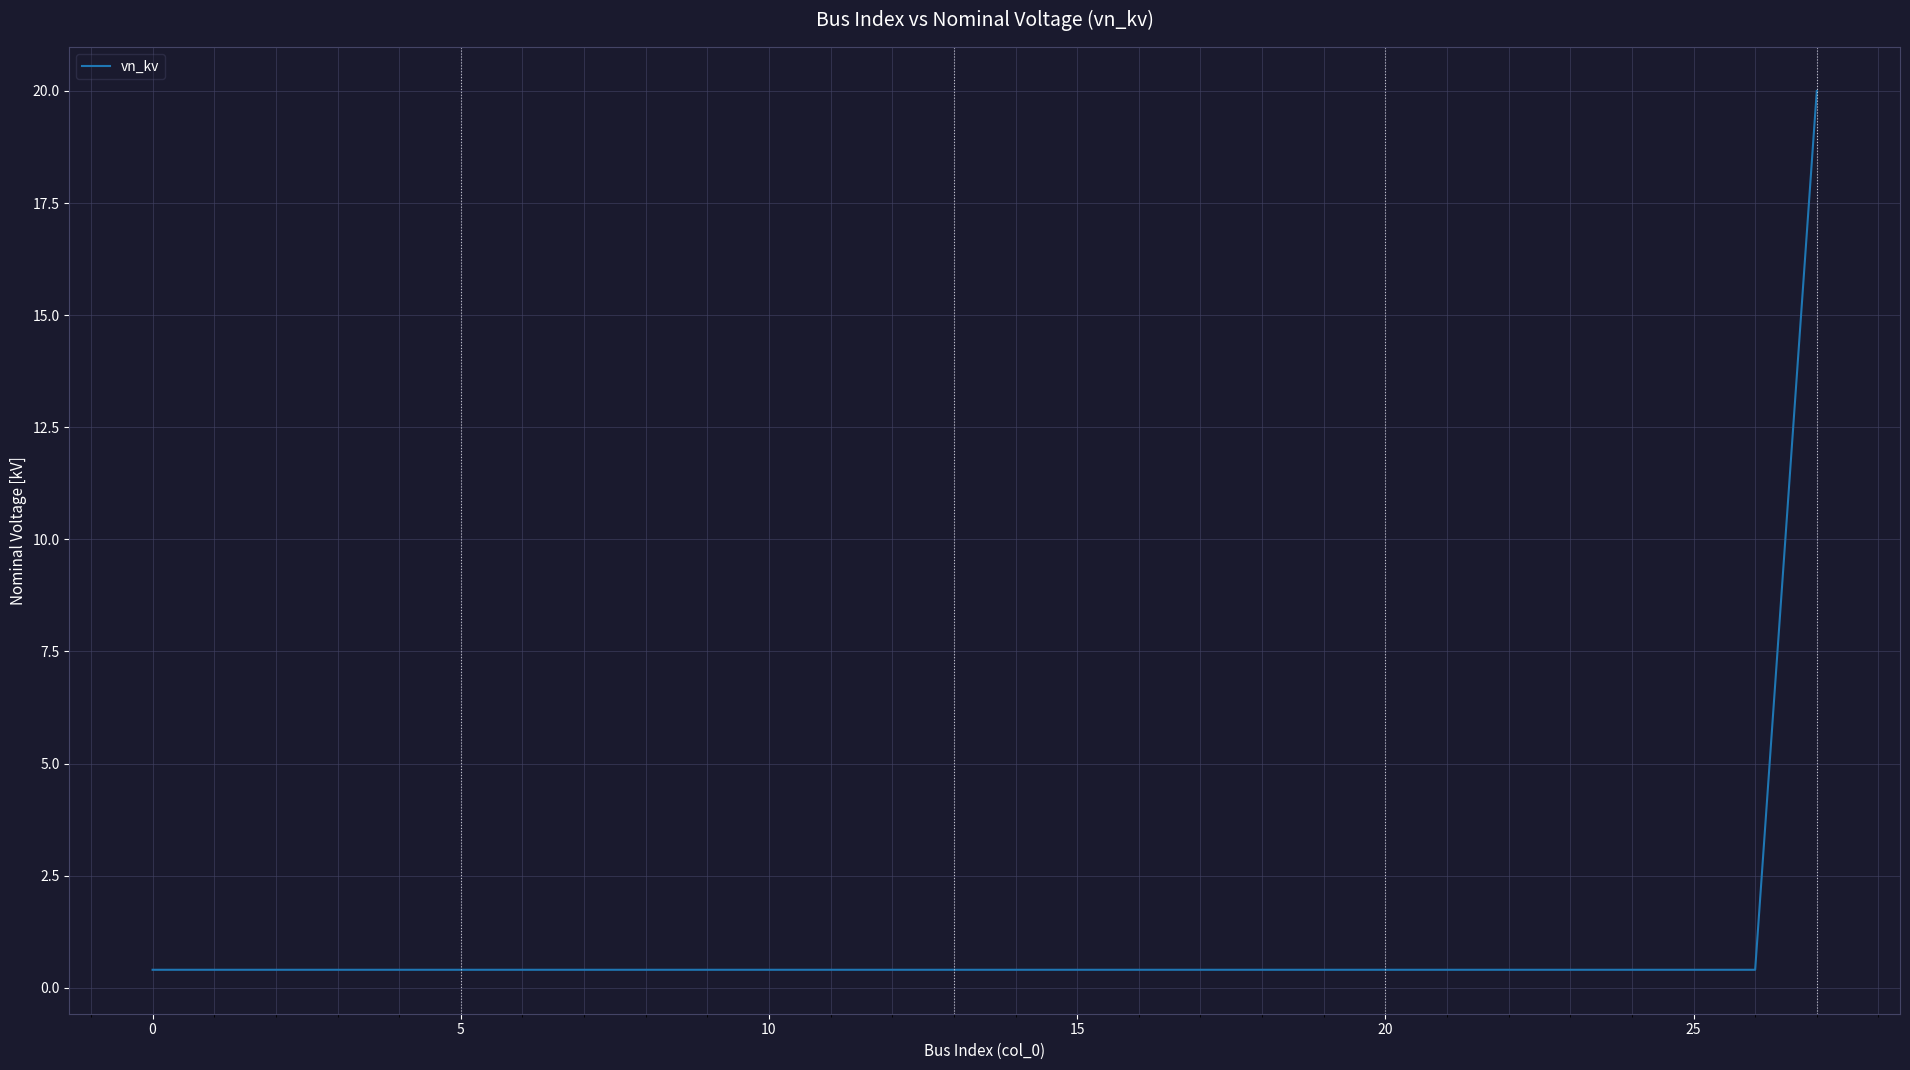

What is the maximum value shown in the chart?

20.0